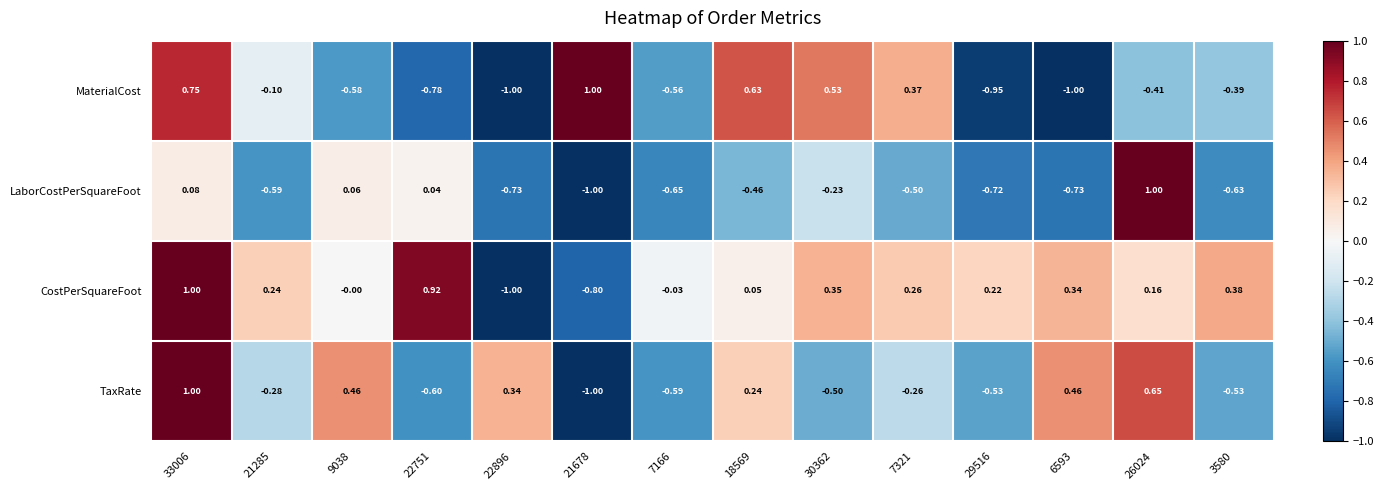

How many distinct data groups are displayed?

4